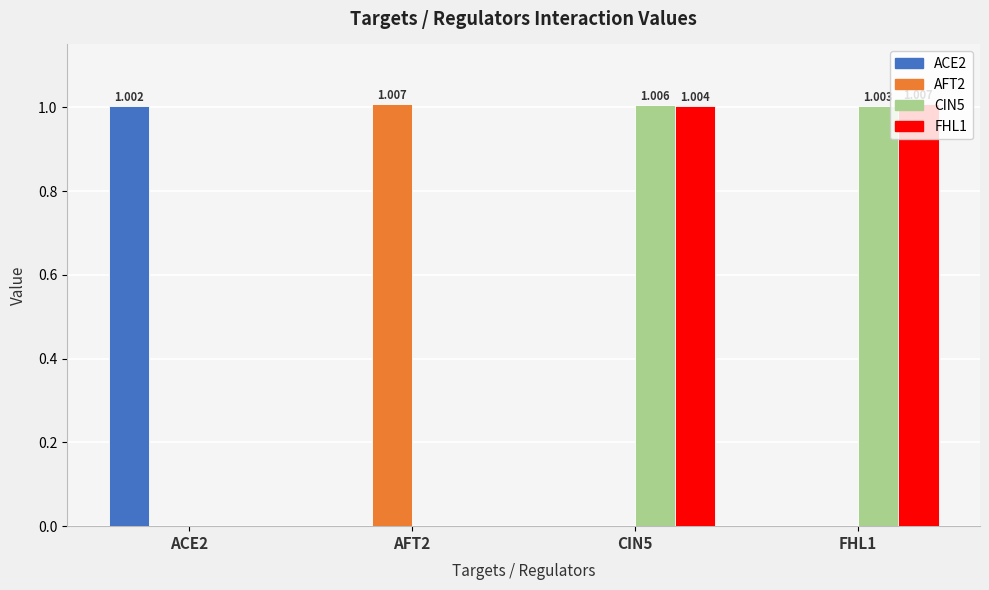

What is the total value across all series at CIN5?

2.0